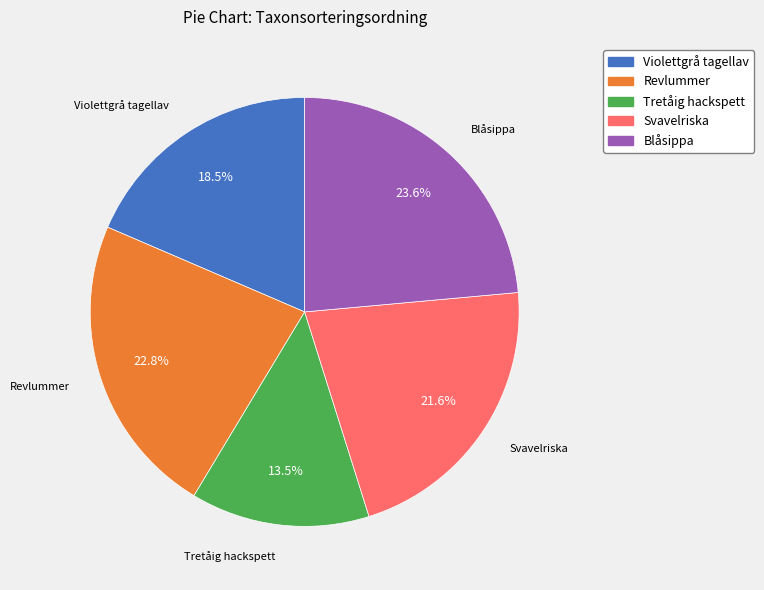

What is the ratio of the value at Blåsippa to the value at Svavelriska?

1.1